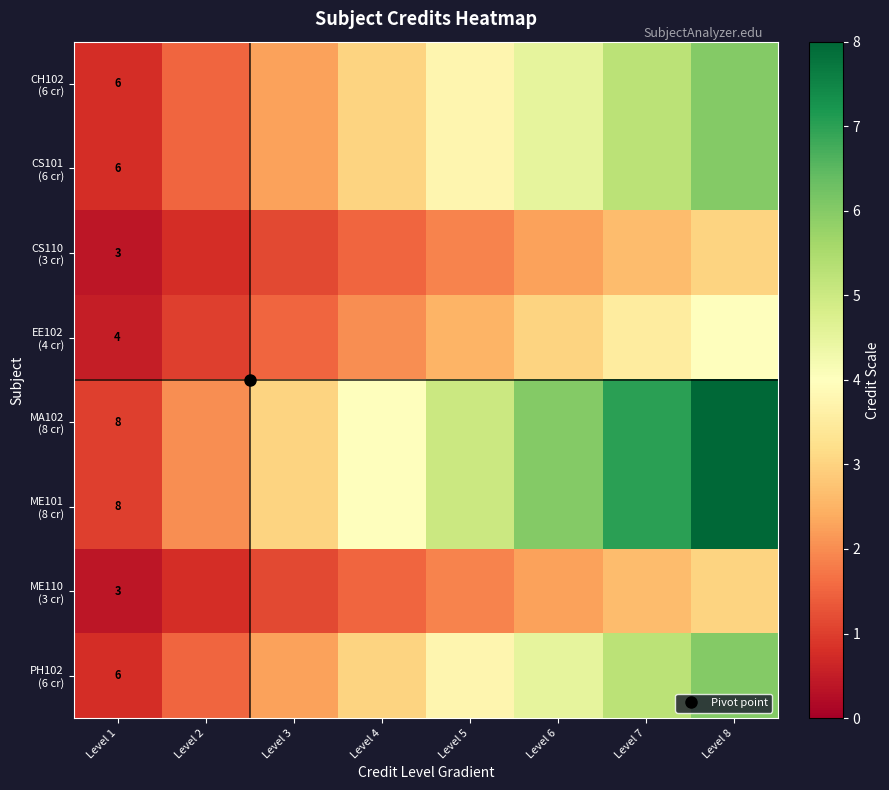

What is the sum of the ME101 (8 cr) values at Level 3 and Level 5?

8.0